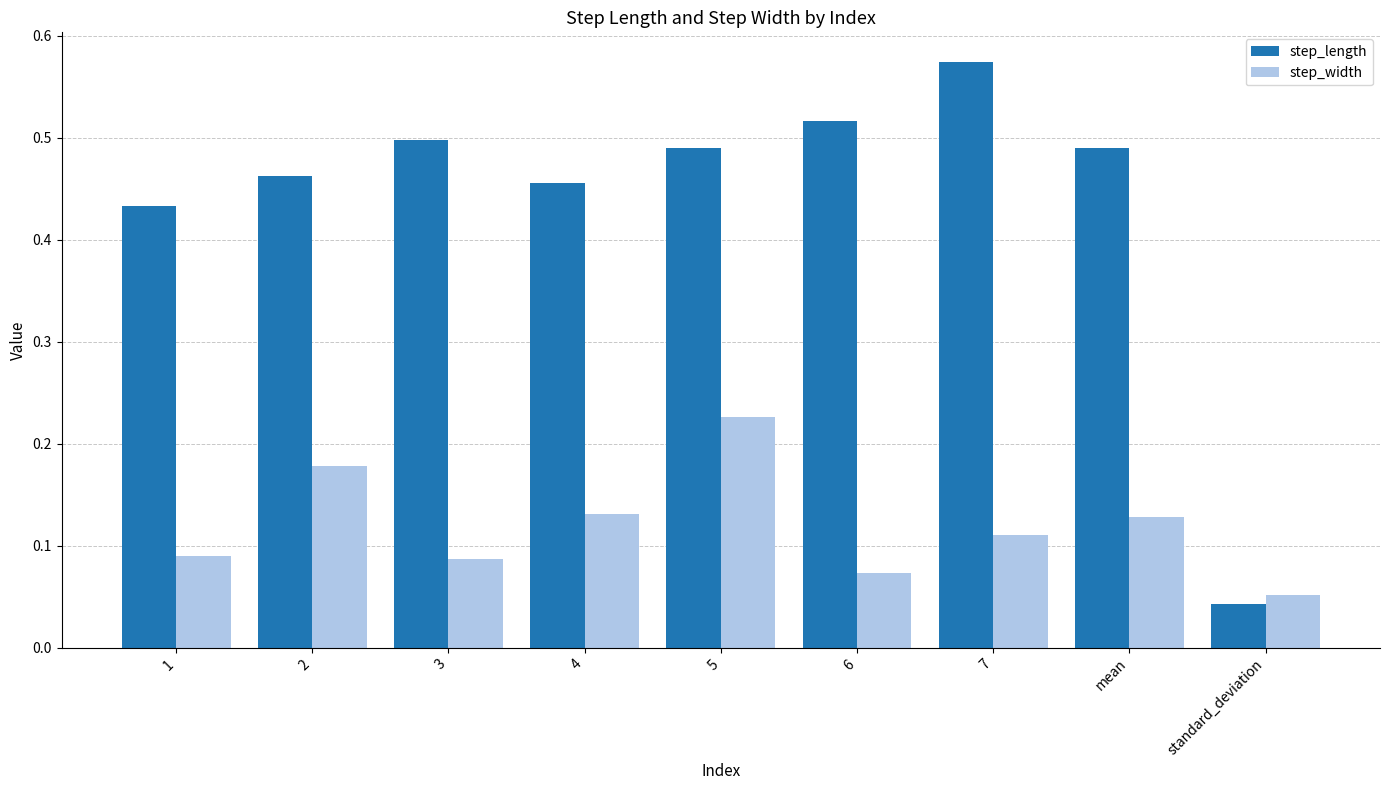

Rank the series at 5 from lowest to highest value.

step_width, step_length